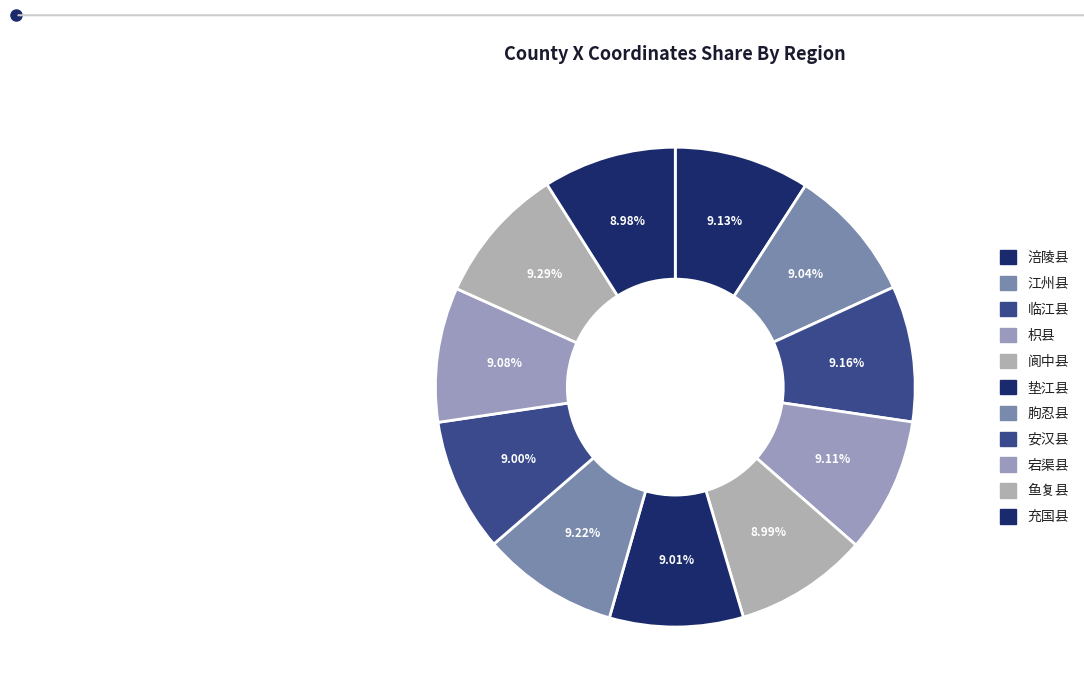

True or false: 宕渠县 accounts for 1% of the total.

False